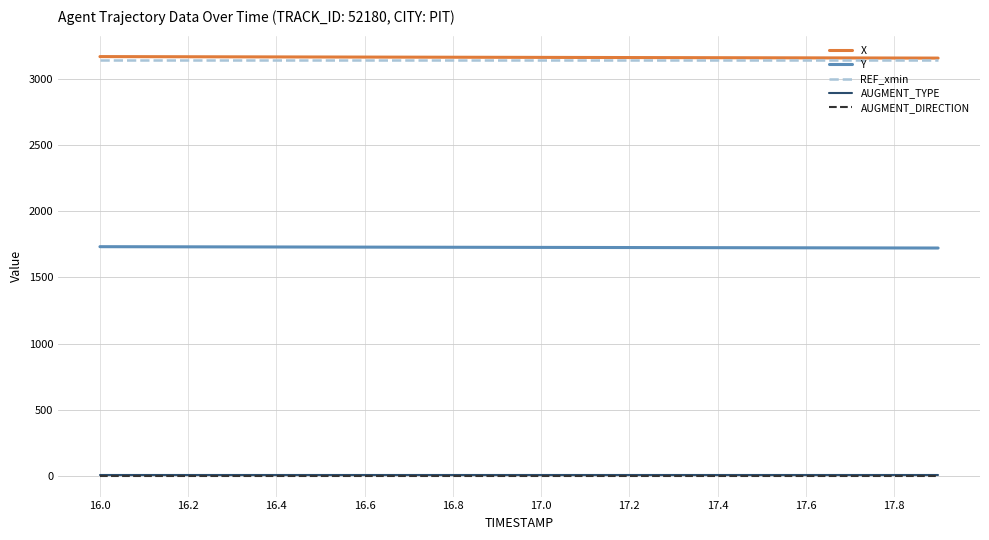

Count the number of data series in this chart.

5